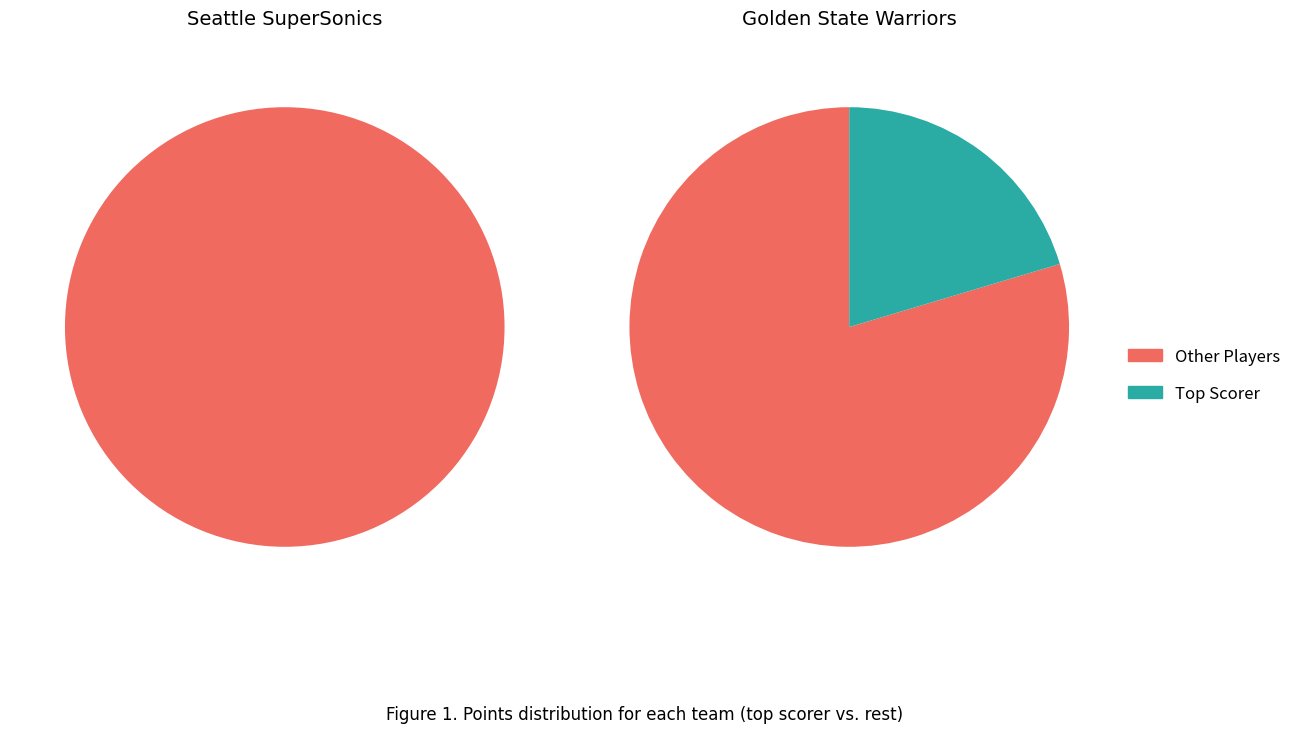

Is brownan01 the majority of the pie?

No